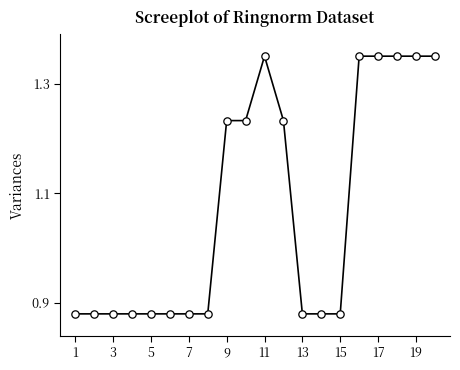

What is the range of X values (max minus min)?

19.0